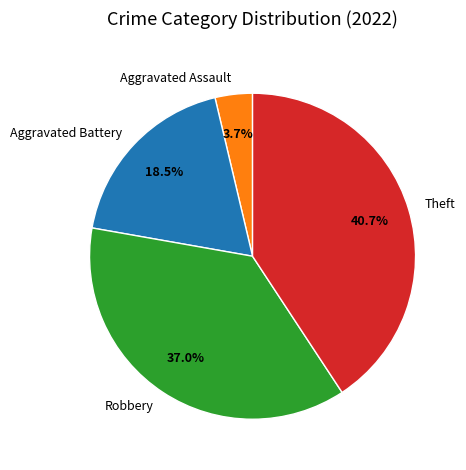

How many segments does this pie chart have?

4